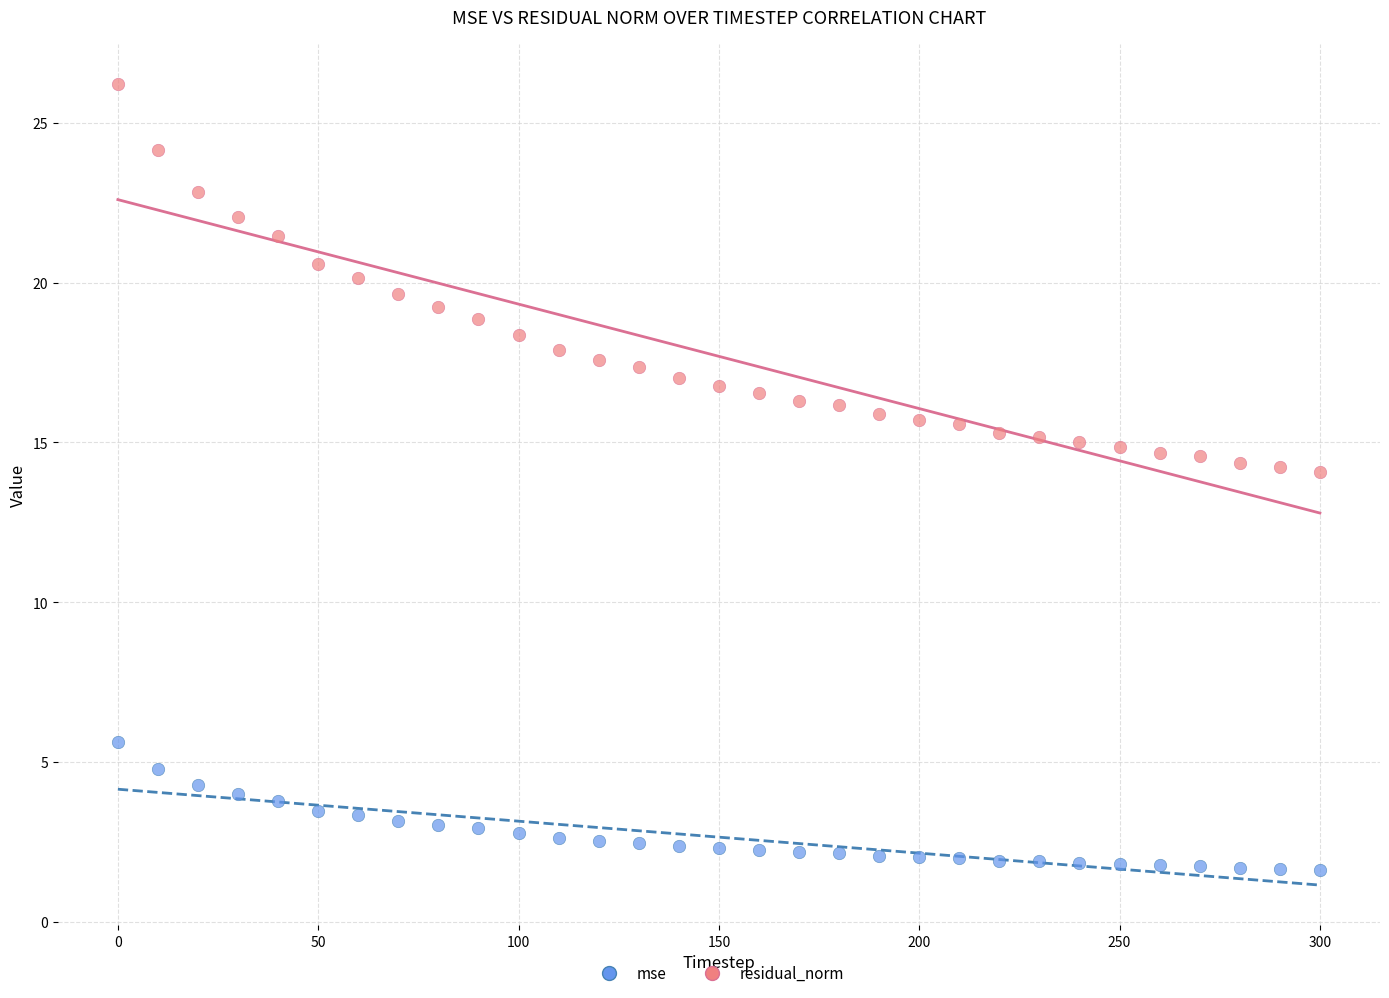

What are all the series names shown in the legend?

mse, residual_norm